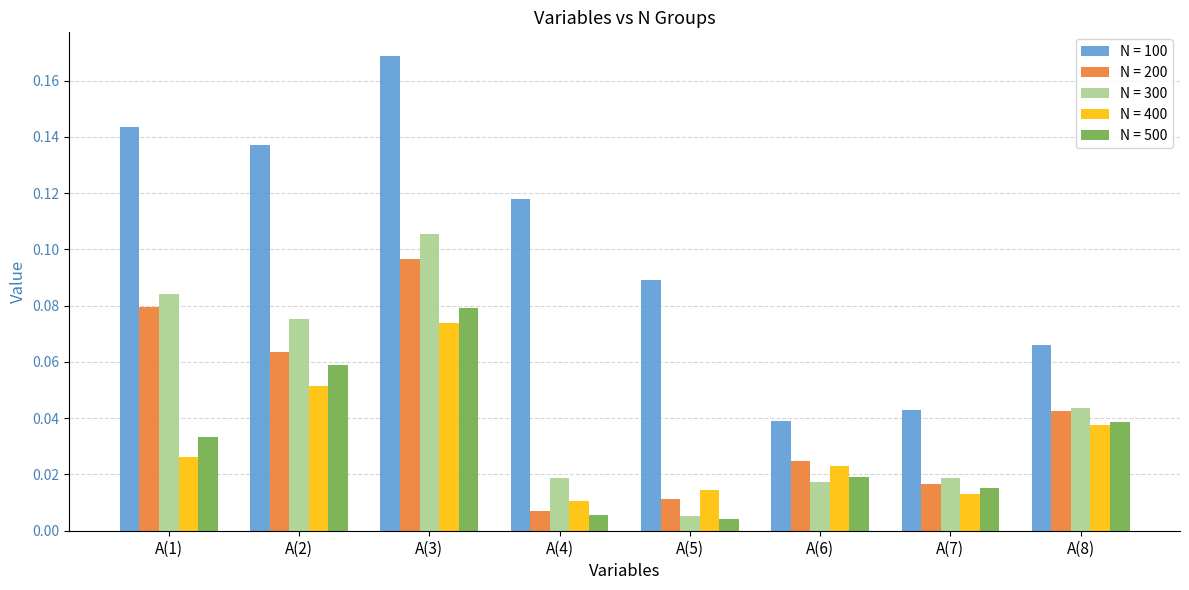

Which series has the largest total across all categories?

N = 100